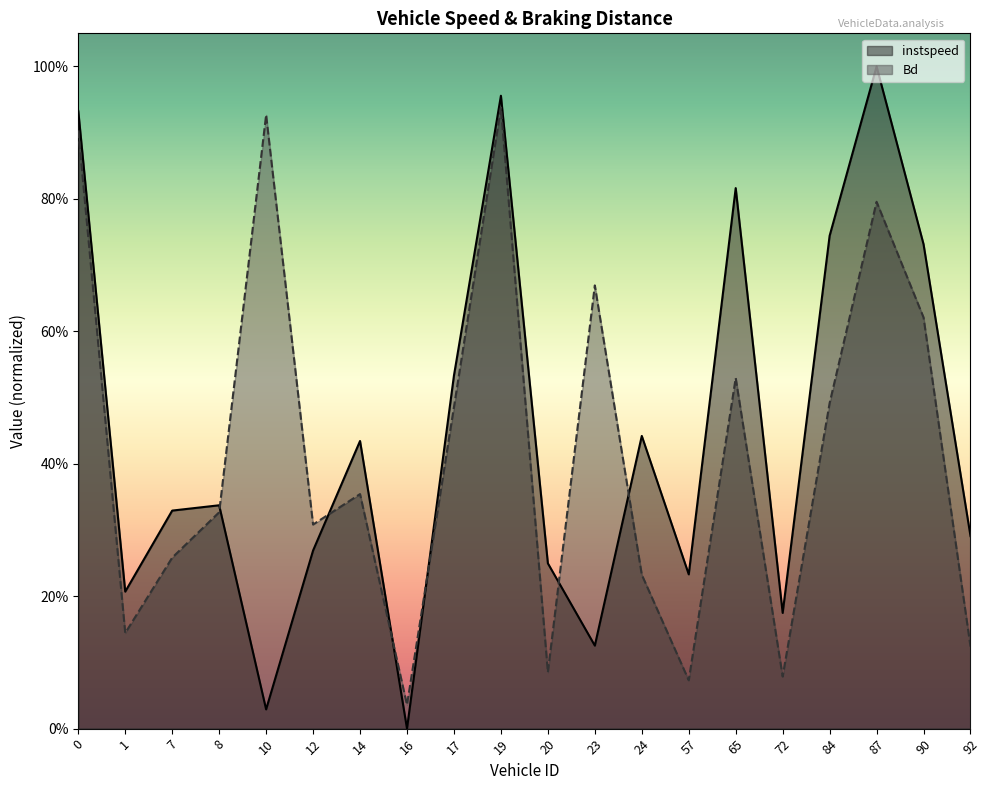

What is the value of the Bd point at the 4th from the left?

0.3